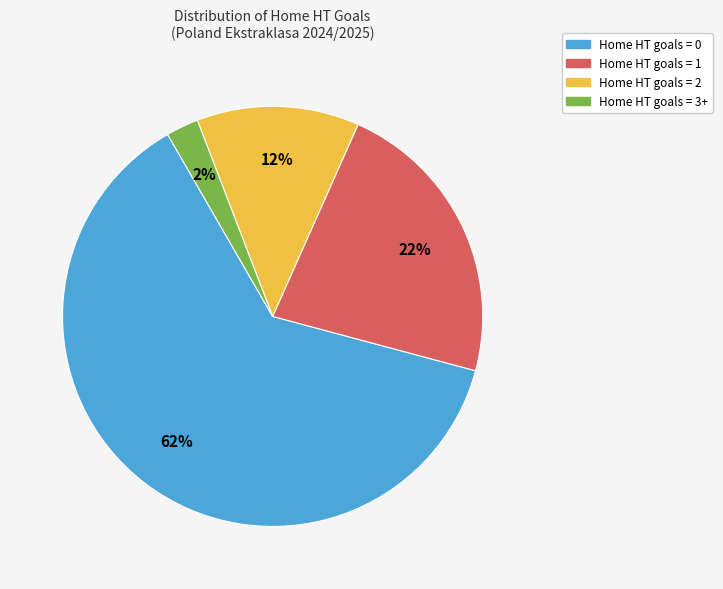

Does any single category account for the majority?

Yes